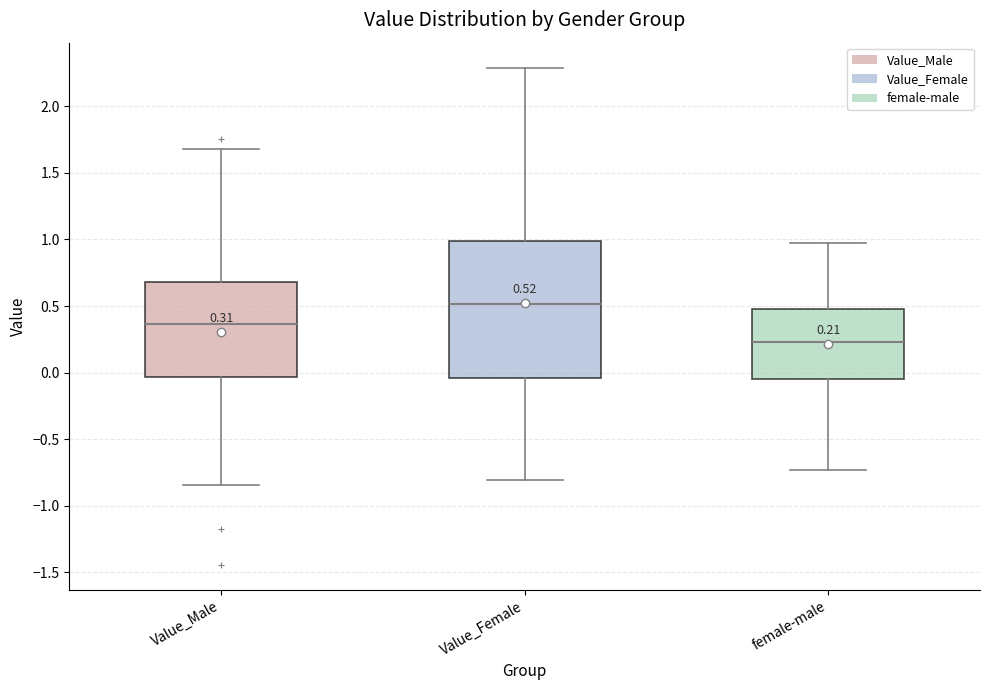

Which box's median line is the highest?

Value_Female